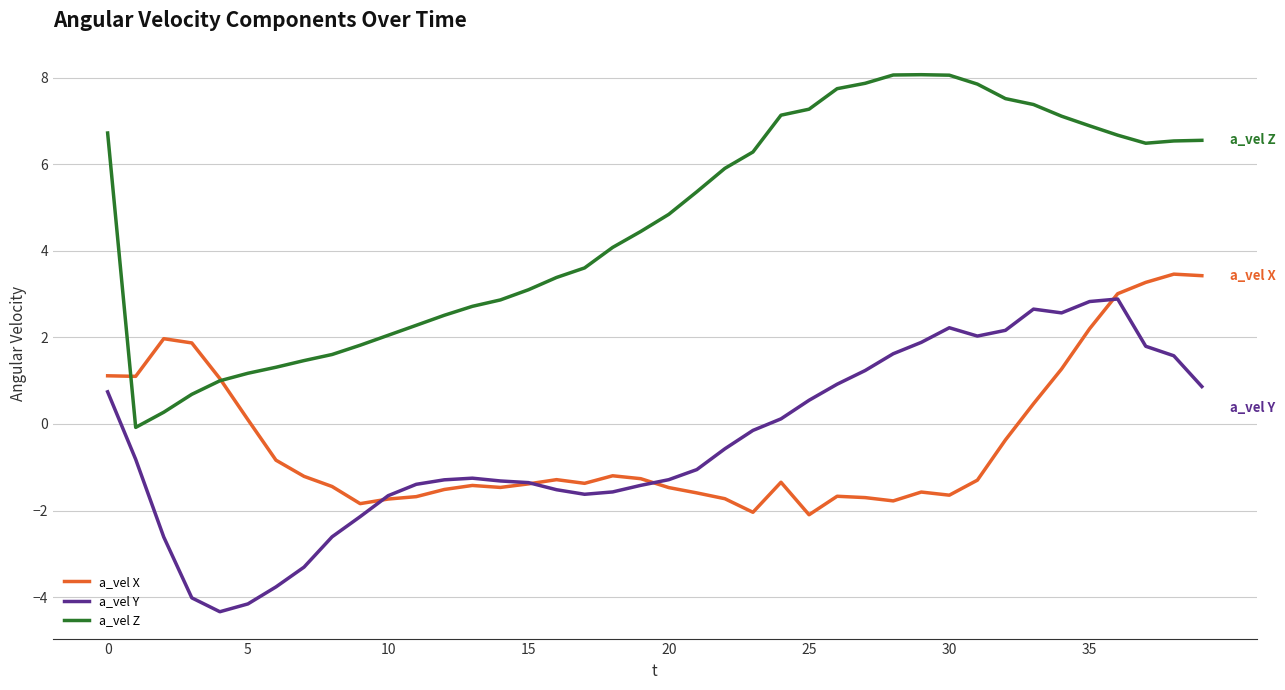

Which series has the largest total across all categories?

a_vel Z